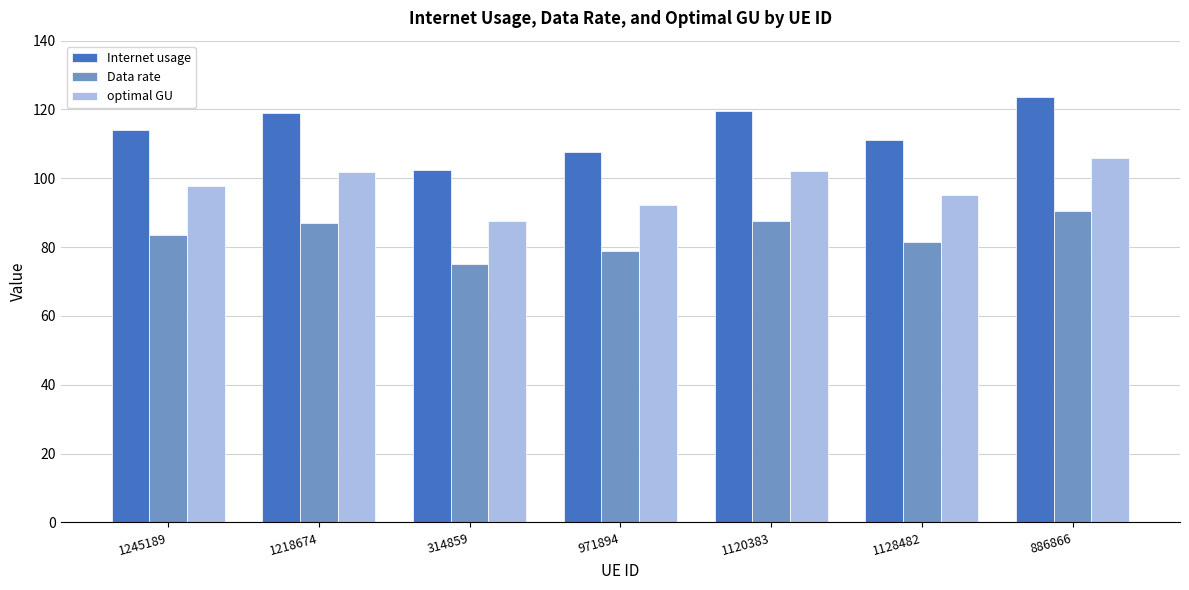

What is the average value of the Data rate series?

83.4